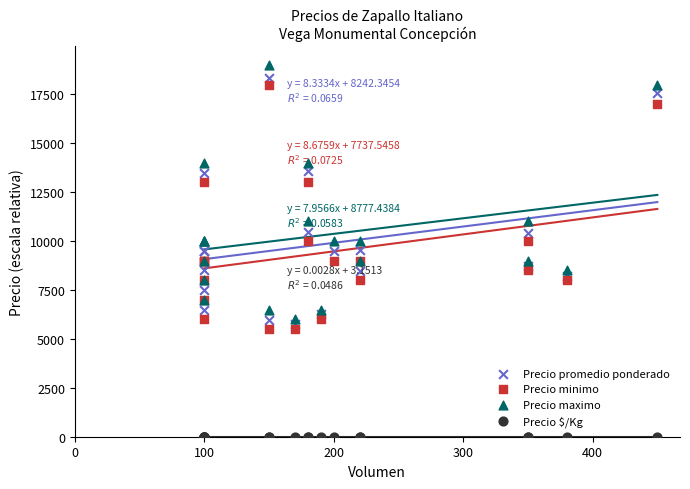

Which series contains the lowest Y value?

Precio $/Kg